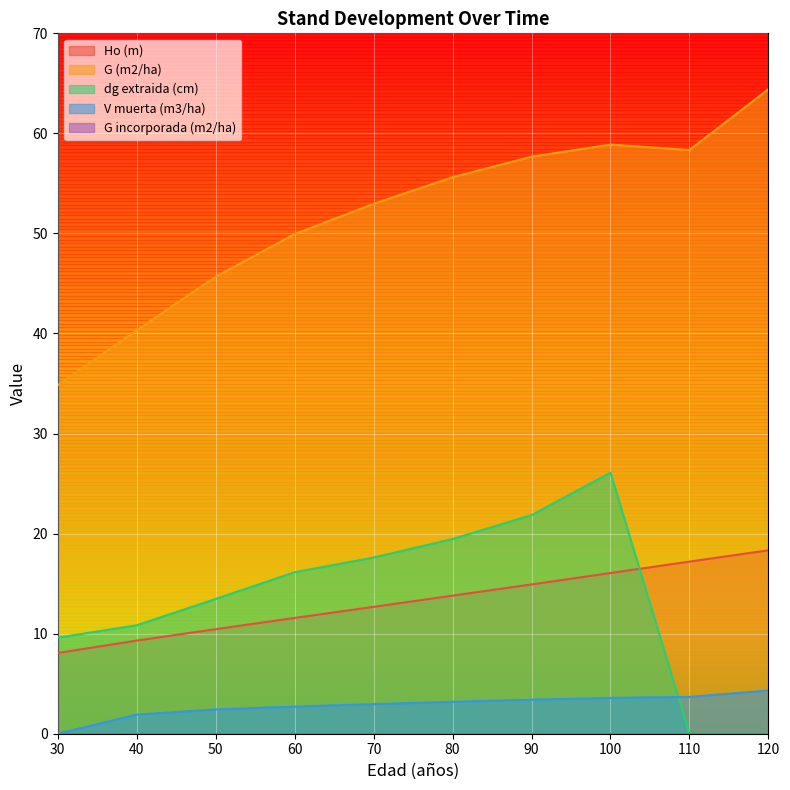

List the labels in order of dg extraida (cm) value, smallest first.

110, 120, 30, 40, 50, 60, 70, 80, 90, 100